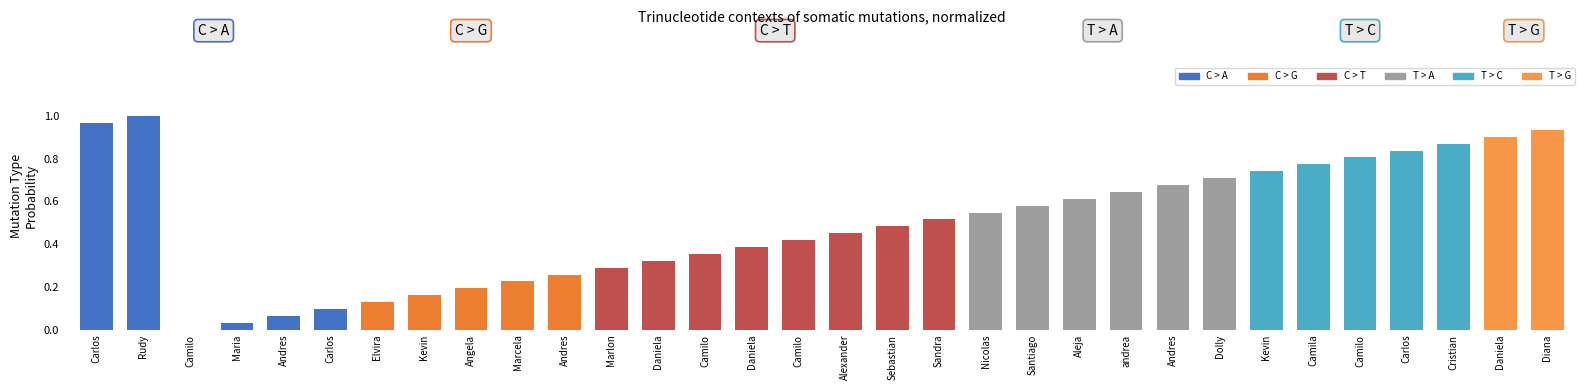

What is the difference between the second highest and minimum values?

1.0